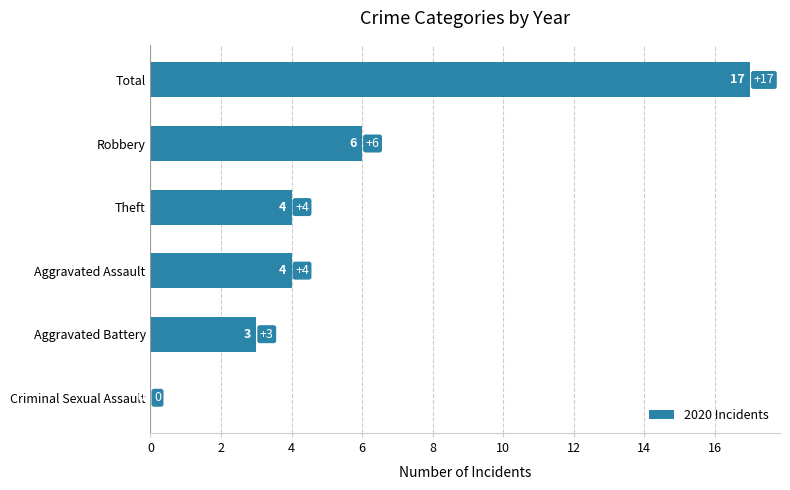

How many positive values are there?

5